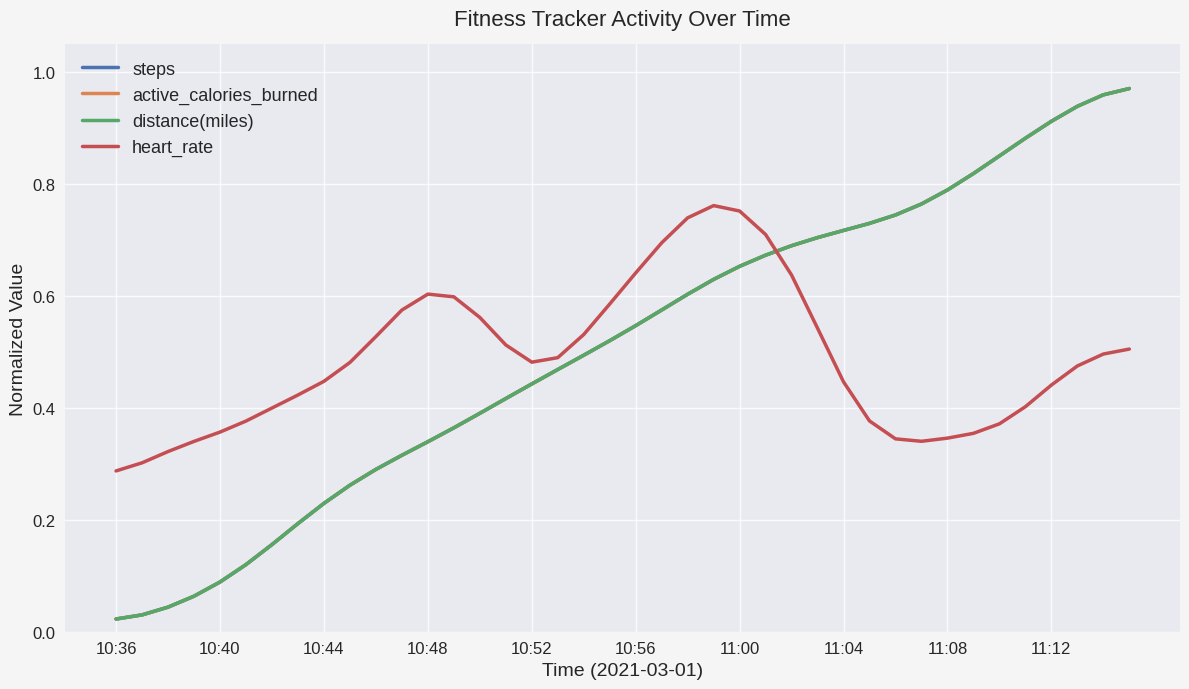

What is the sum of all active_calories_burned values?

20.4